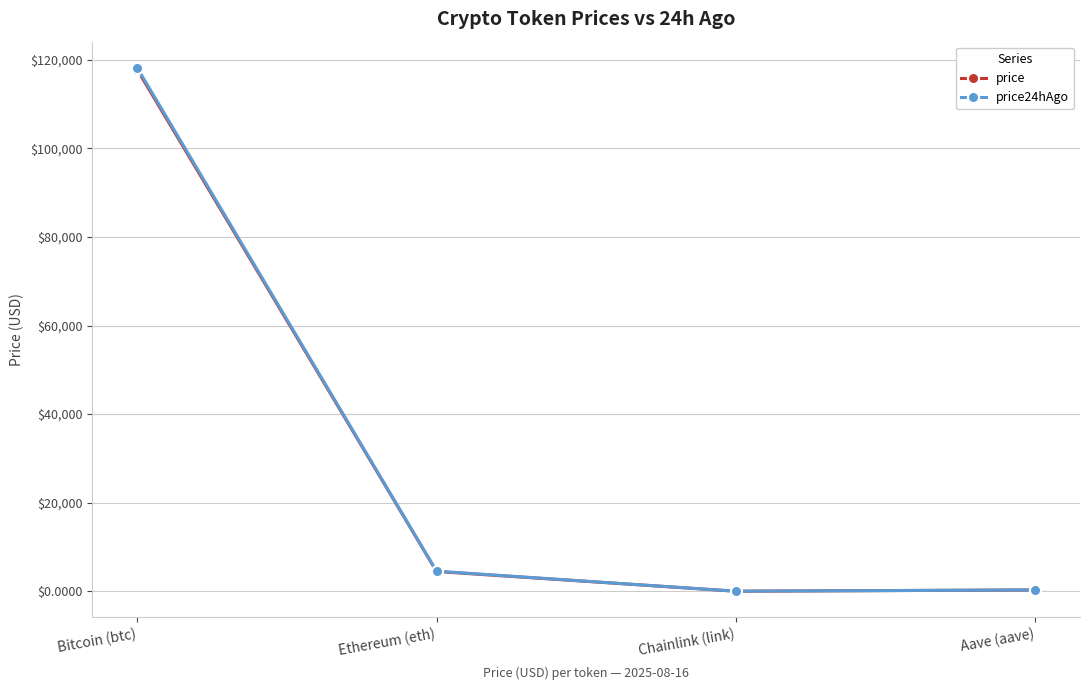

True or false: price24hAgo and price cross at least once.

False